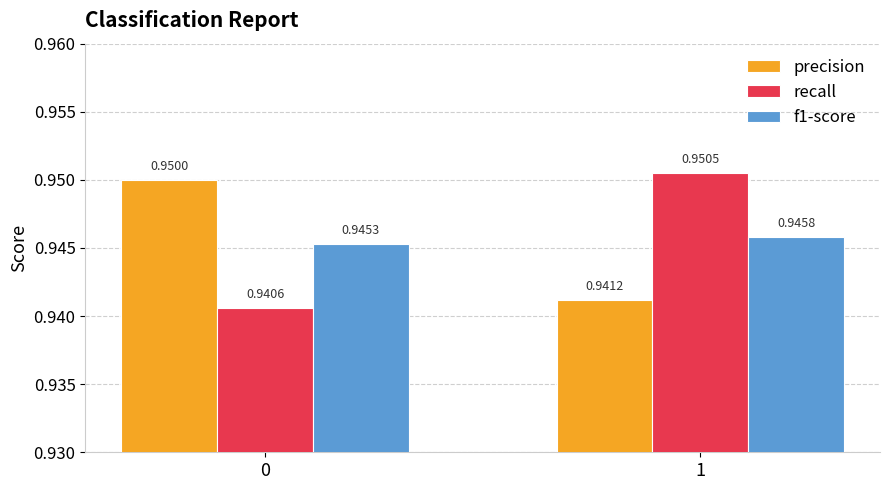

What is the sum of the f1-score values at 0 and 1?

1.9